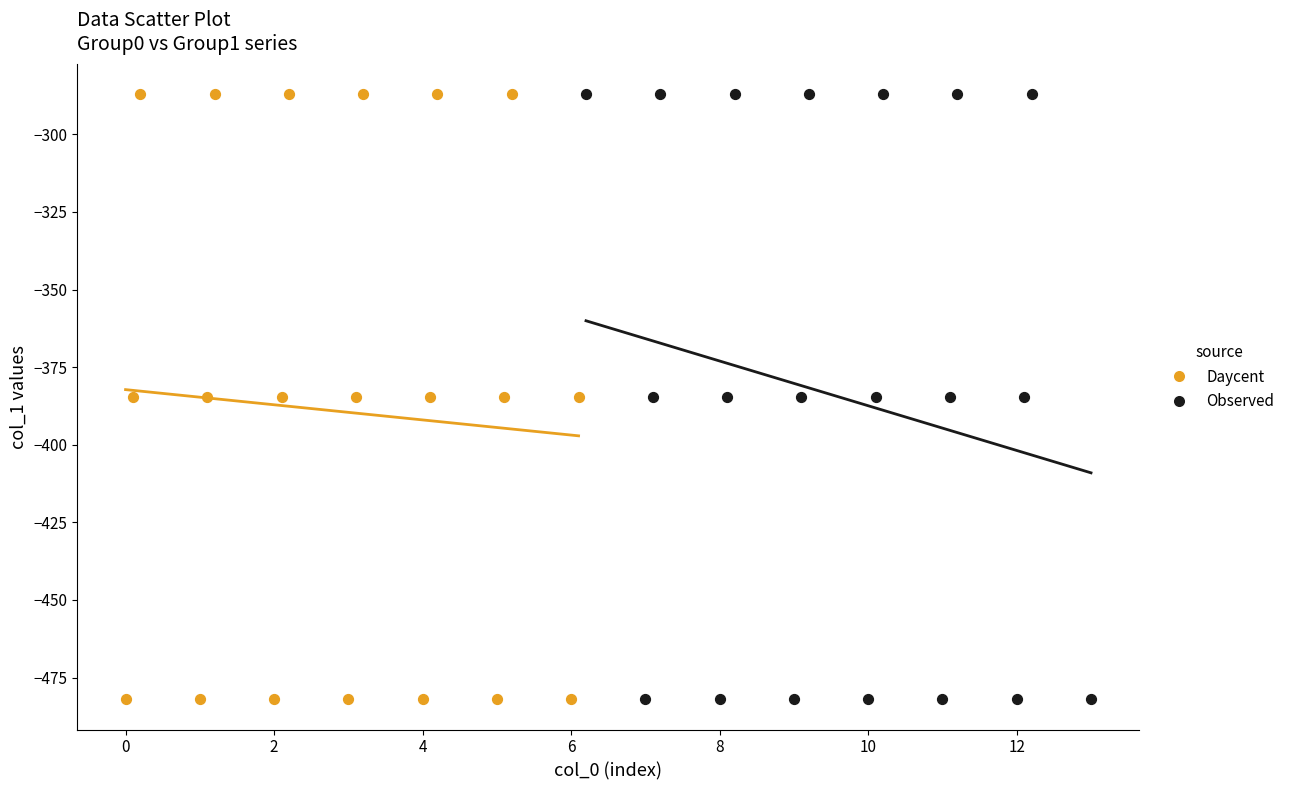

What are all the series names shown in the legend?

Daycent, Observed